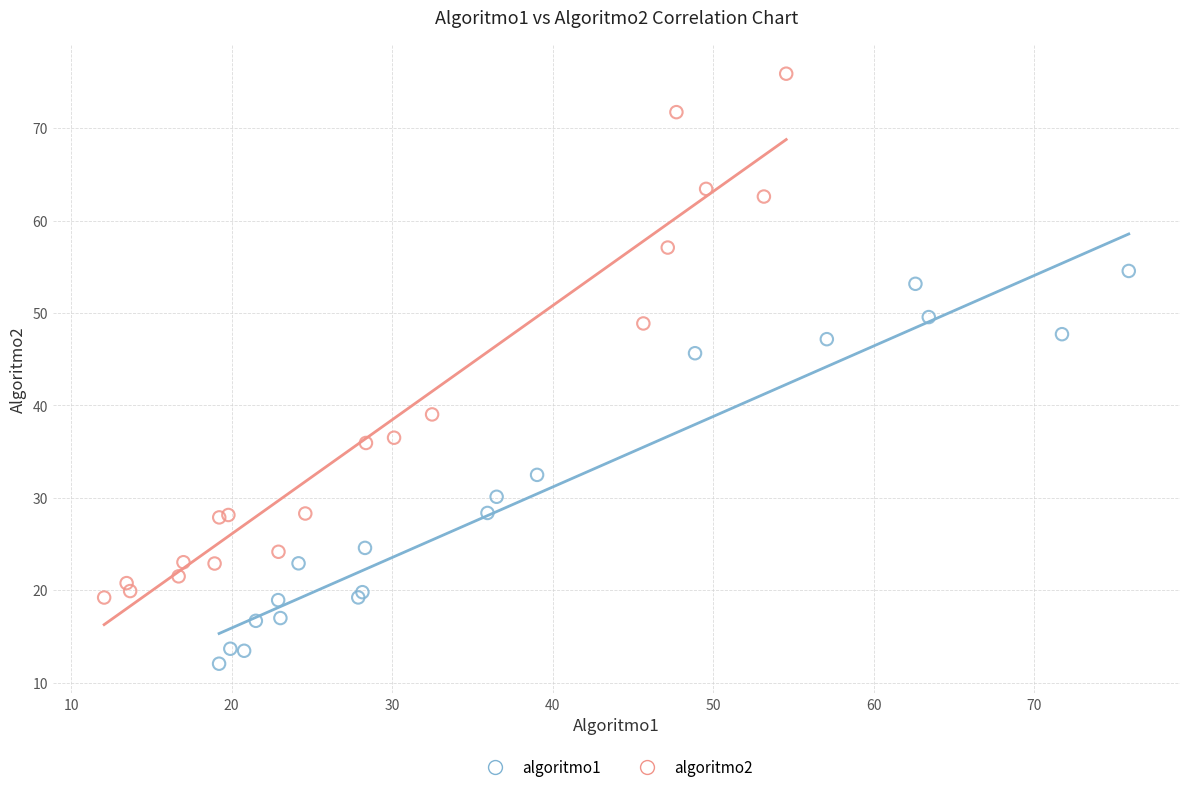

Which series contains the lowest Y value?

algoritmo1